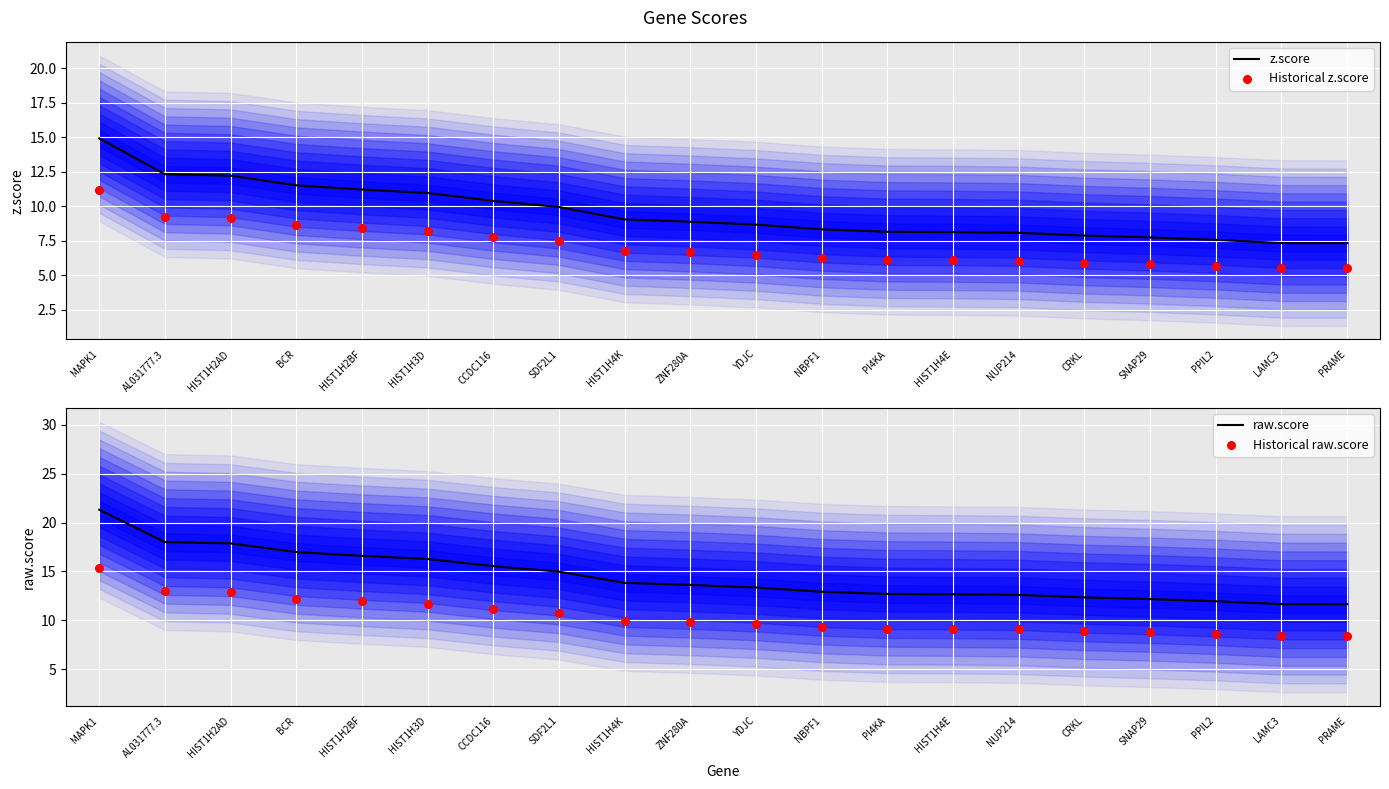

Is the value of raw.score at HIST1H4E greater than the value of Historical raw.score at CCDC116?

Yes